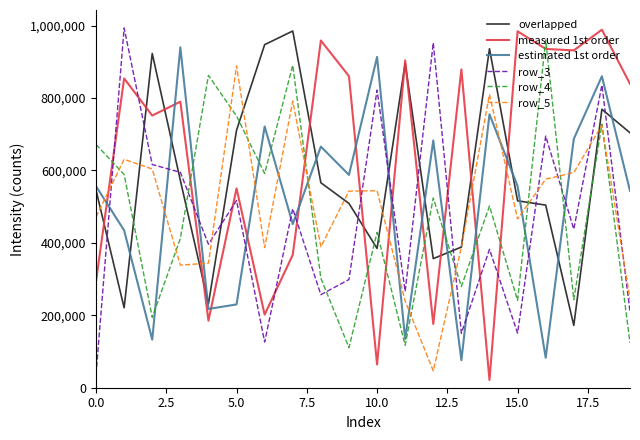

What is the highest value of the row_3 series?

993237